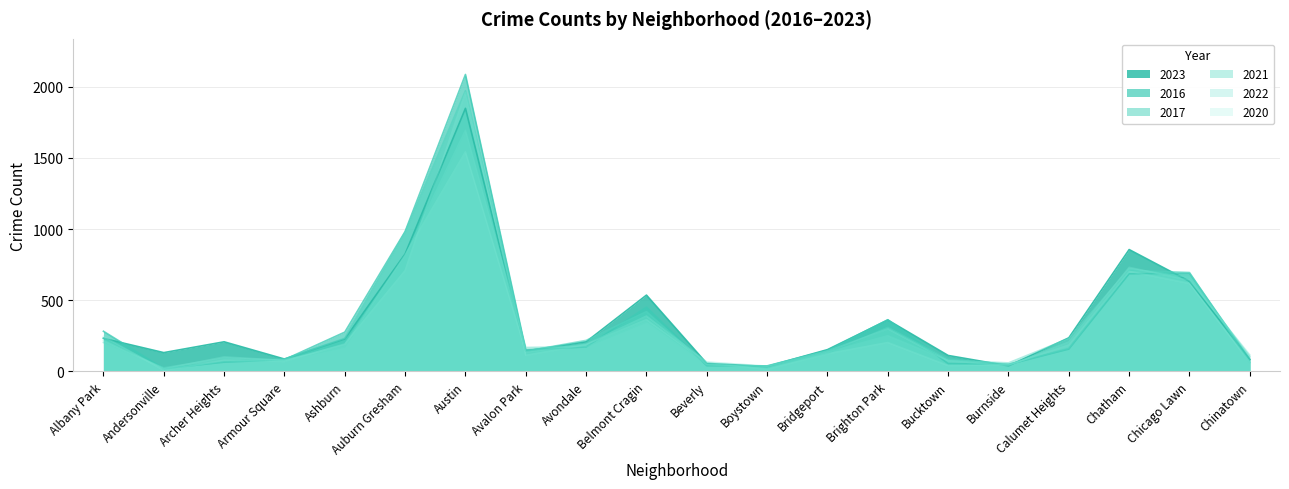

How many lines are shown in the chart?

6